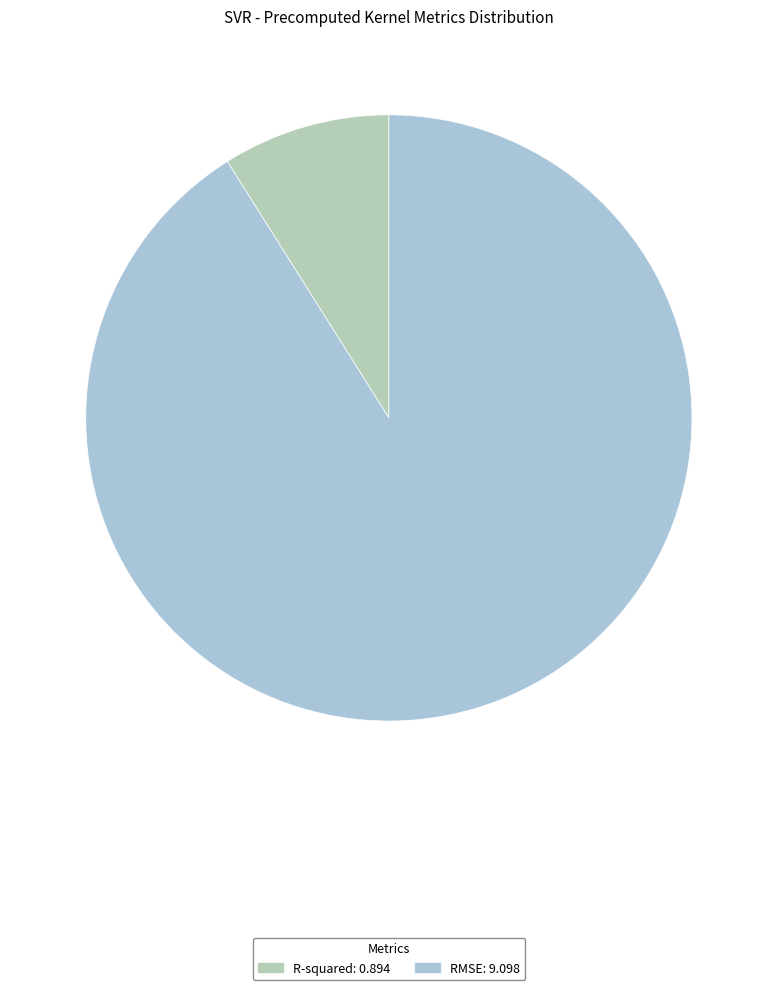

What percentage is the RMSE slice, to the nearest percent?

91%